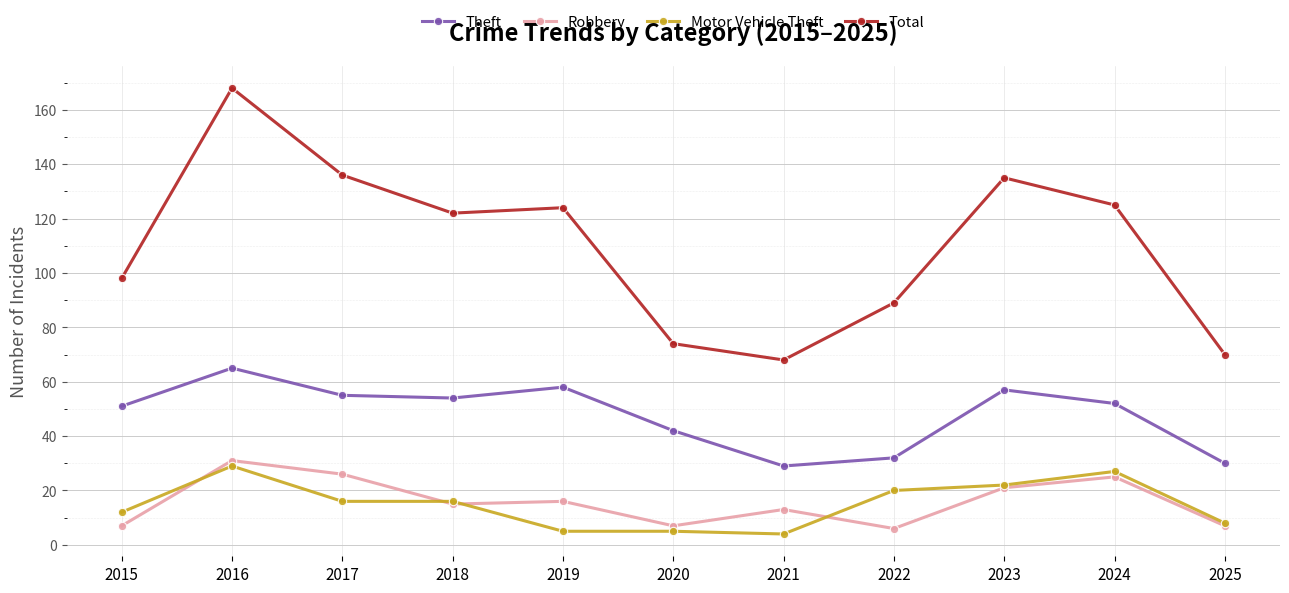

What is the average value of the Robbery series?

16